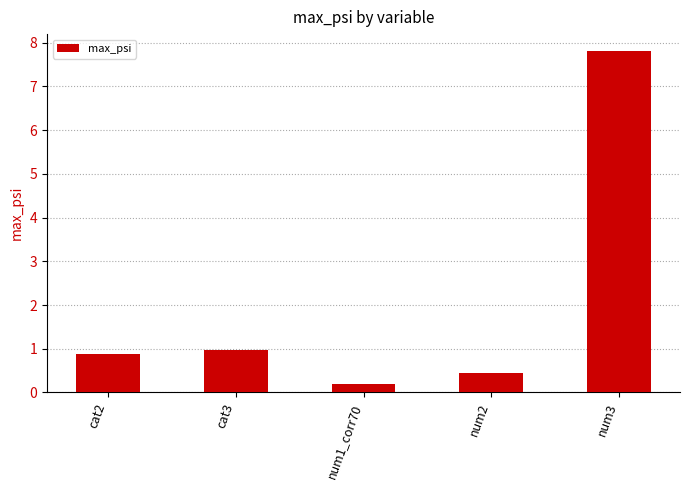

Are the bars grouped side by side (vs. stacked)?

No